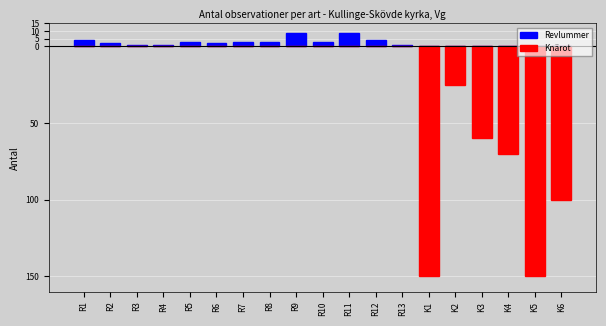

Reading right to left, what are all the values shown in this chart?

Revlummer: K6=0	K5=0	K4=0	K3=0	K2=0	K1=0	R13=1	R12=4	R11=9	R10=3	R9=9	R8=3	R7=3	R6=2	R5=3	R4=1	R3=1	R2=2	R1=4
Knärot: K6=-100	K5=-150	K4=-70	K3=-60	K2=-25	K1=-150	R13=0	R12=0	R11=0	R10=0	R9=0	R8=0	R7=0	R6=0	R5=0	R4=0	R3=0	R2=0	R1=0